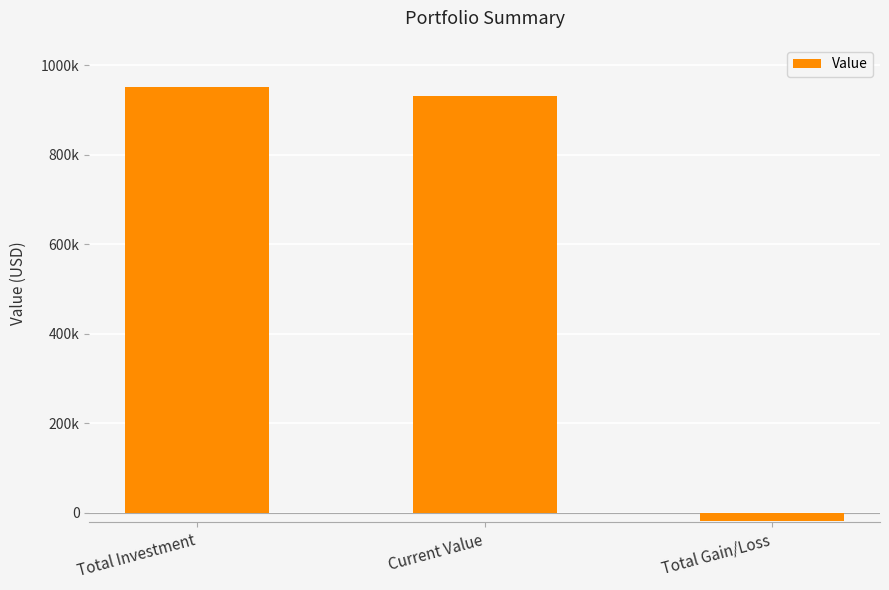

The chart shows a value of 950239.6 at Total Investment. True or false?

True